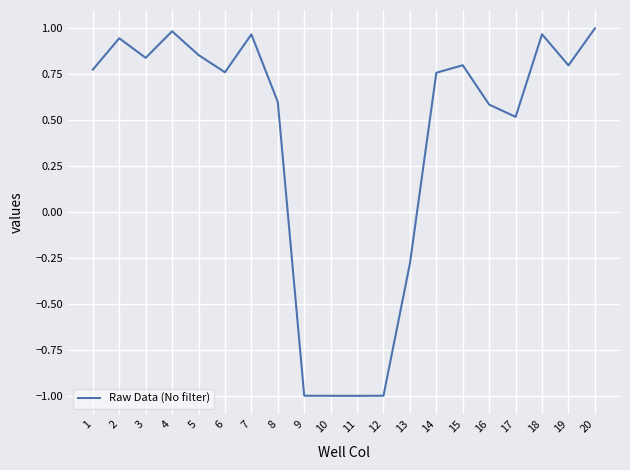

How many series are shown in this chart?

1